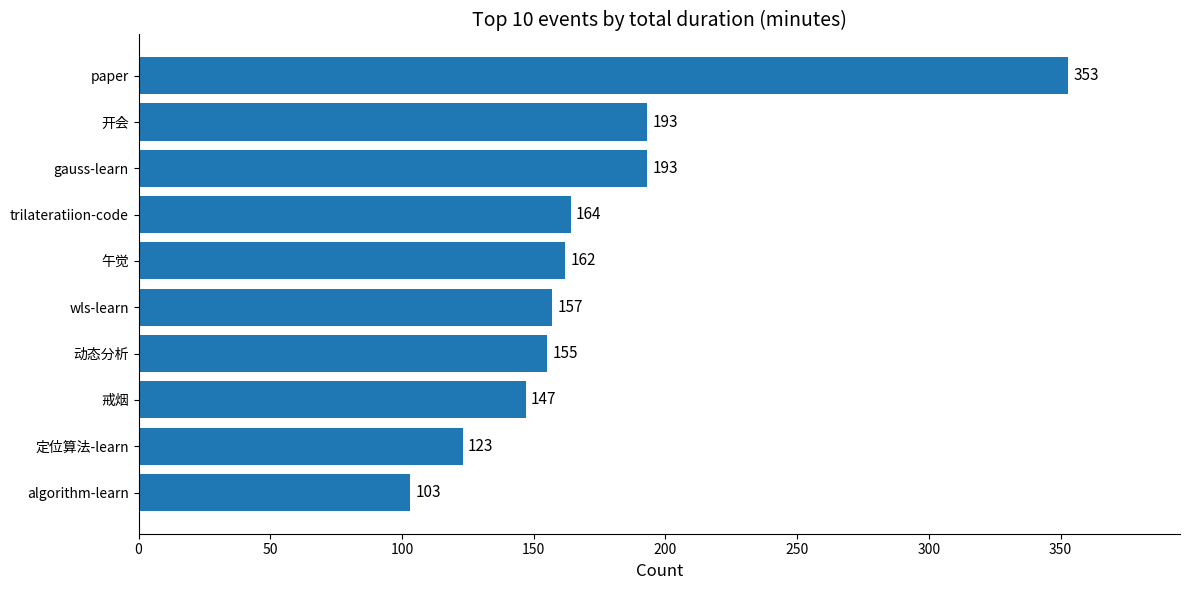

Is it true that the value at 午觉 is 162?

True